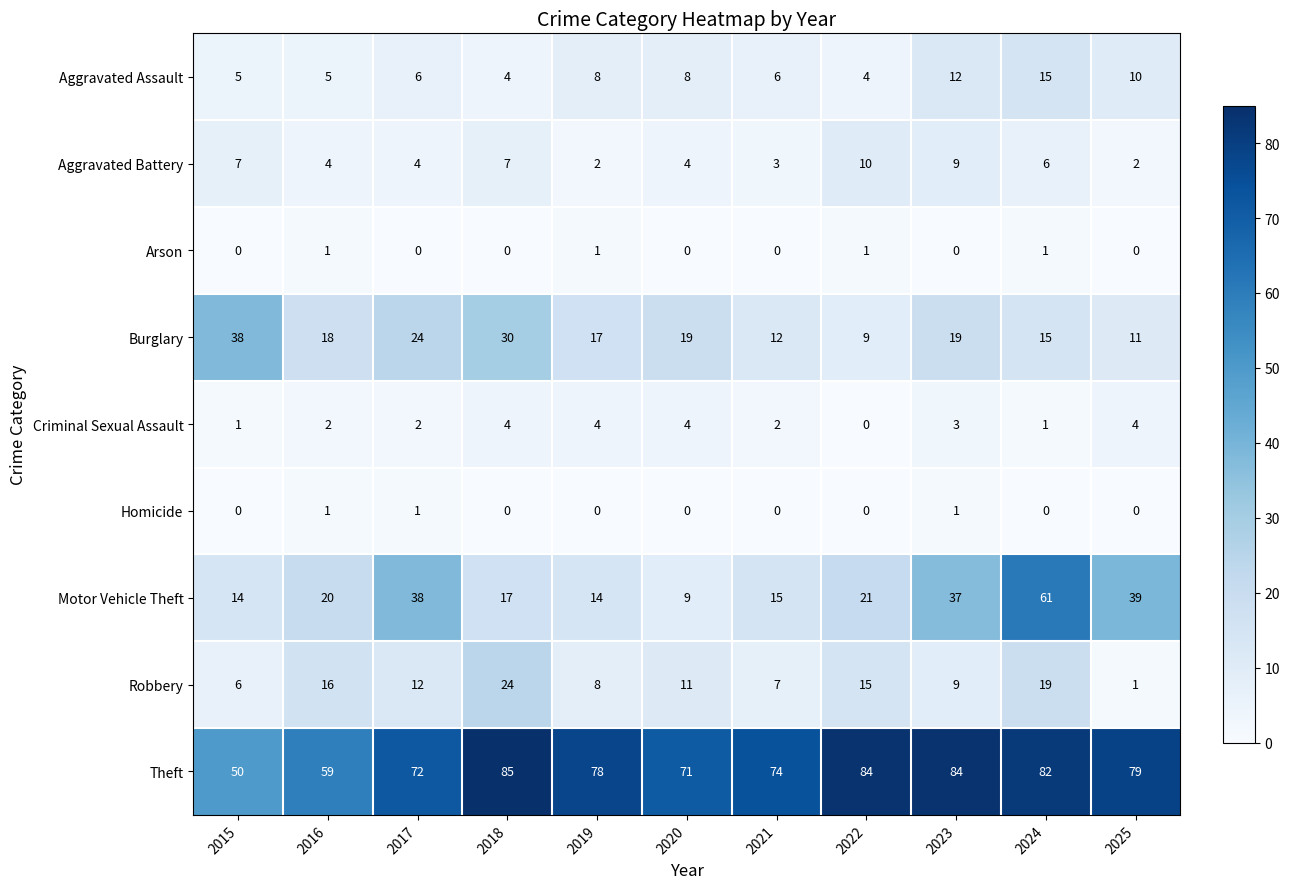

How many categories are shown in the chart?

11